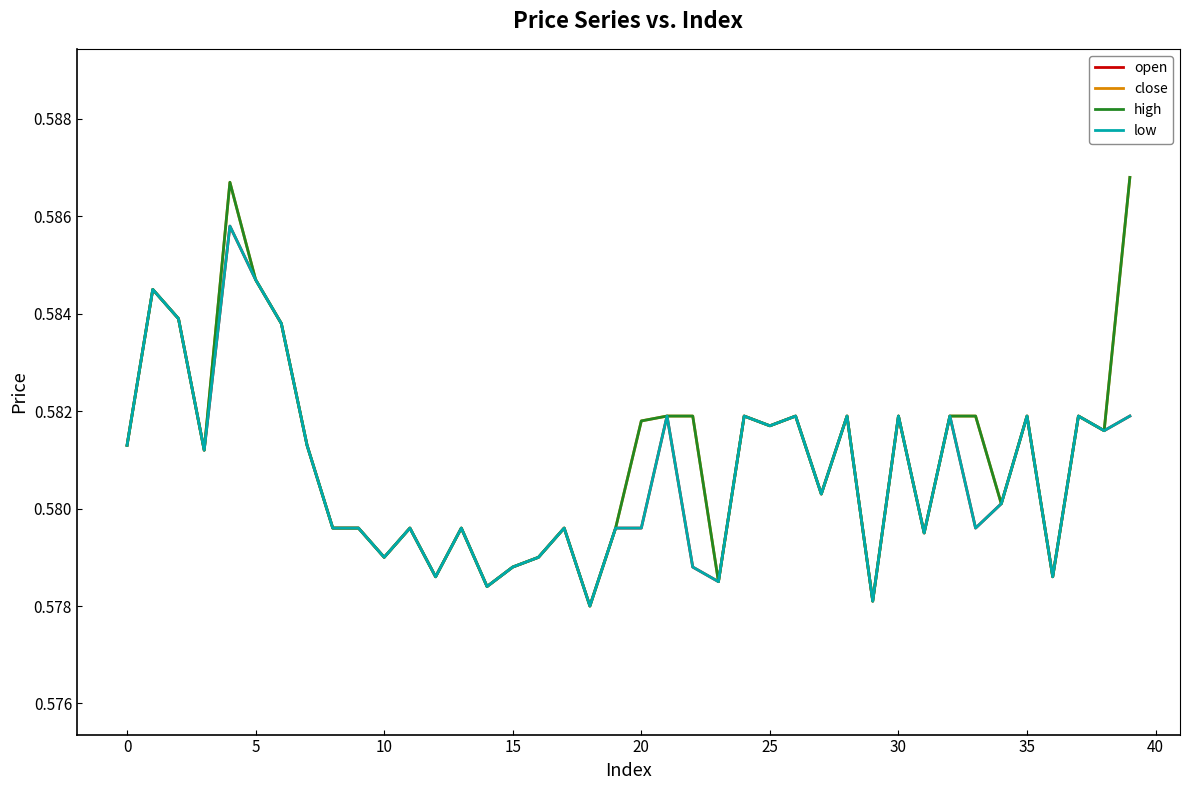

Which series has the largest total across all categories?

close